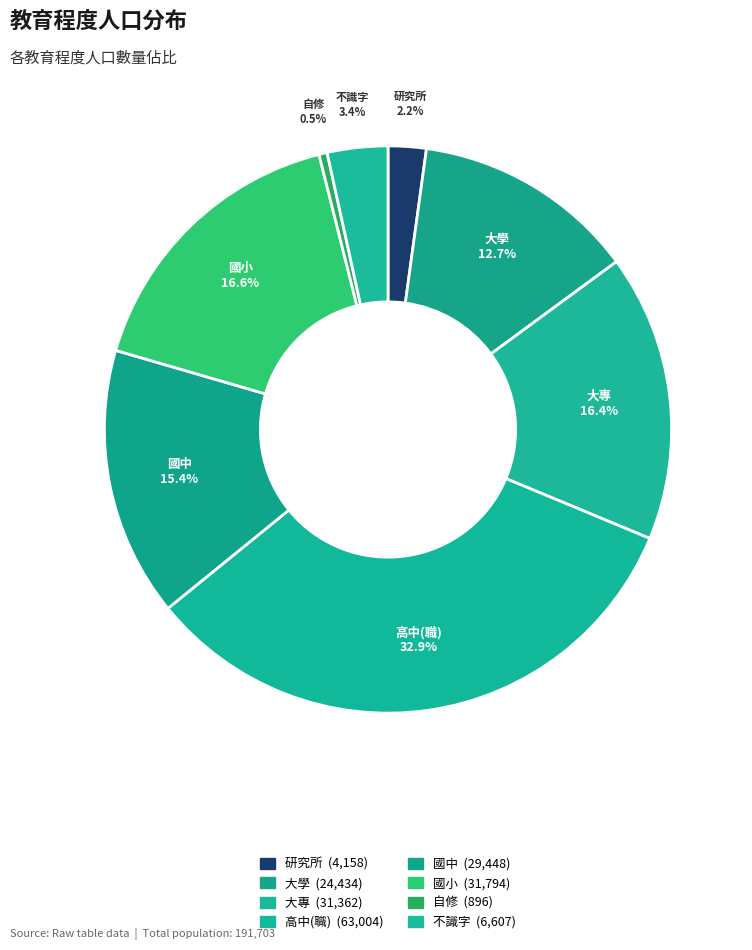

What is the ratio of the value at 國小 to the value at 自修?

35.5